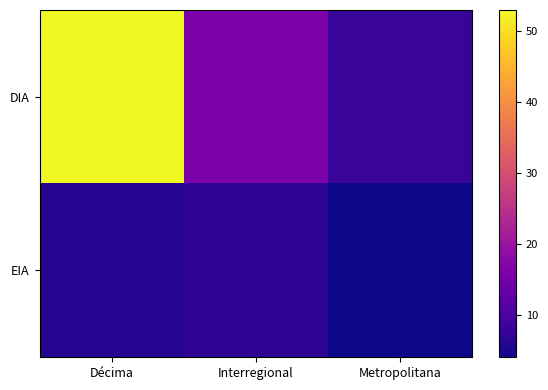

Which series changed the most between Décima and Metropolitana?

DIA